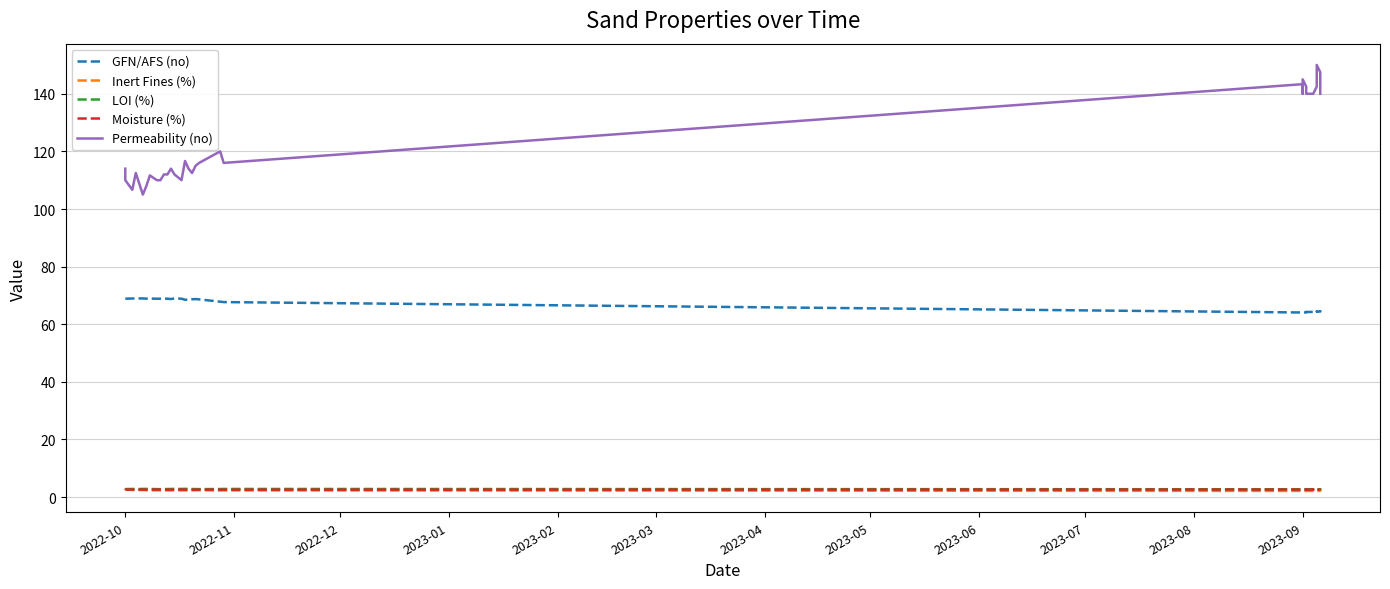

True or false: Permeability (no) and GFN/AFS (no) cross at least once.

False